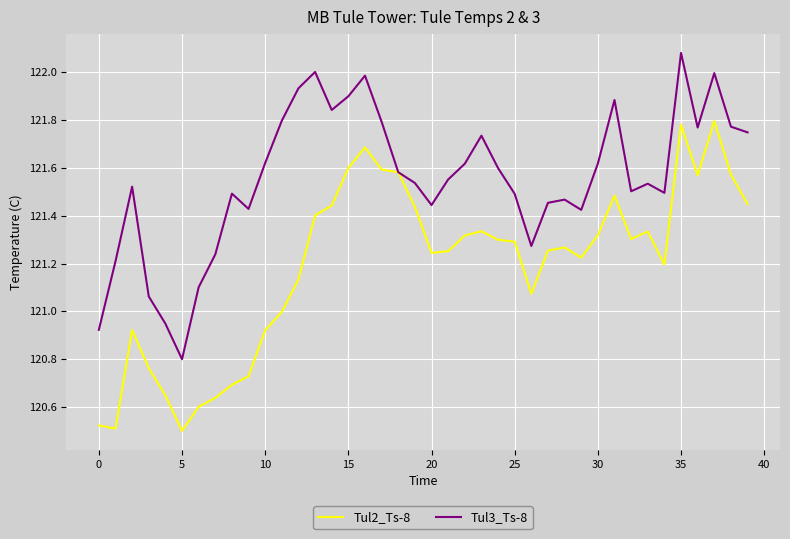

List the series in order of their peak value, highest first.

Tul3_Ts-8, Tul2_Ts-8